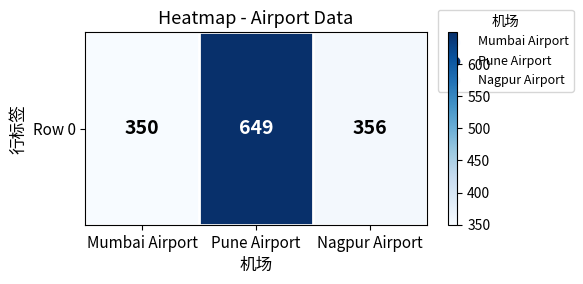

Reading left to right, what are all the values shown in this chart?

350	649	356